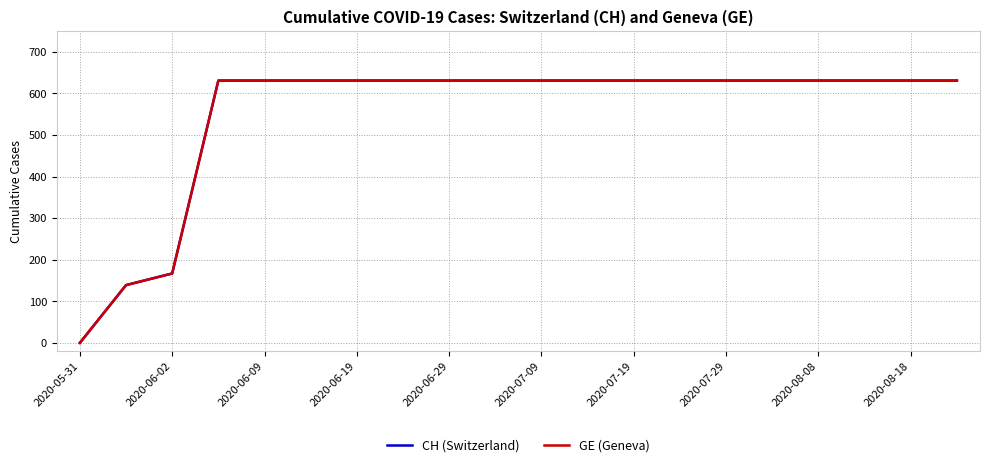

Does the chart display data point markers on the line(s)?

No